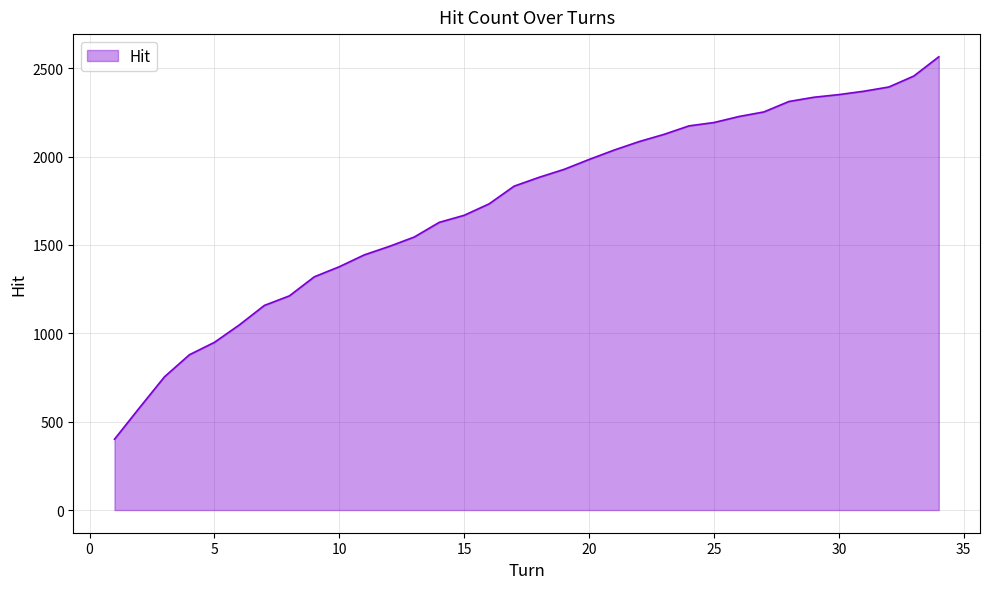

What is the greatest value displayed?

2565